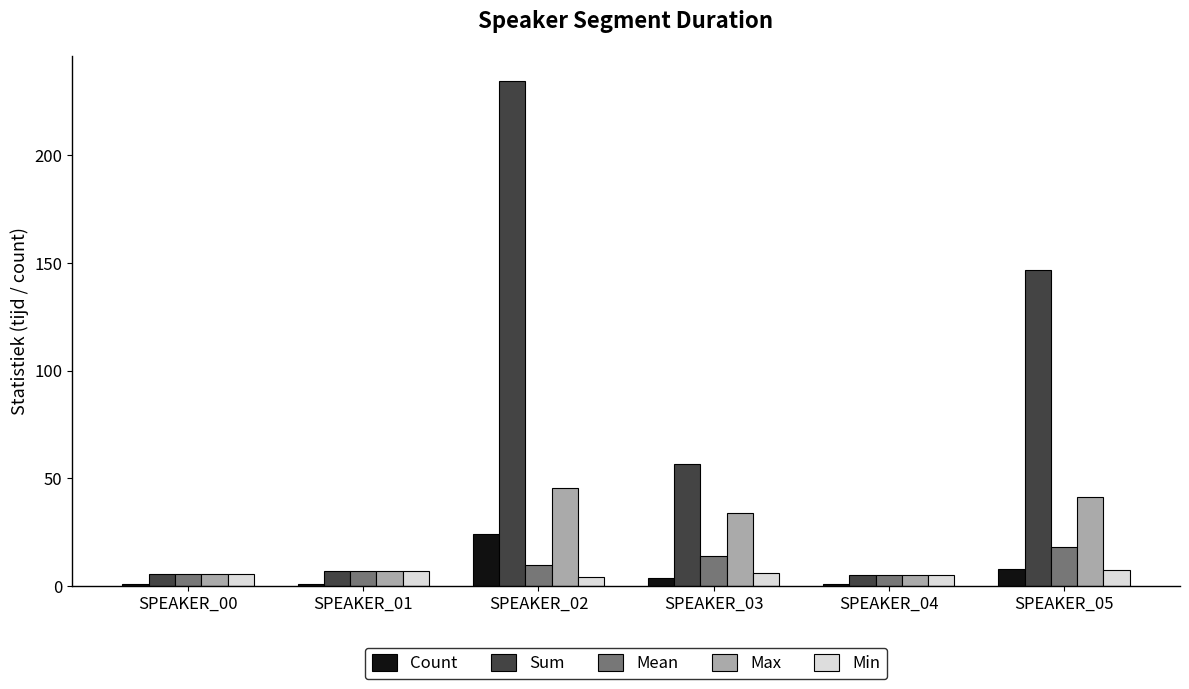

What are all the series names shown in the legend?

Count, Sum, Mean, Max, Min